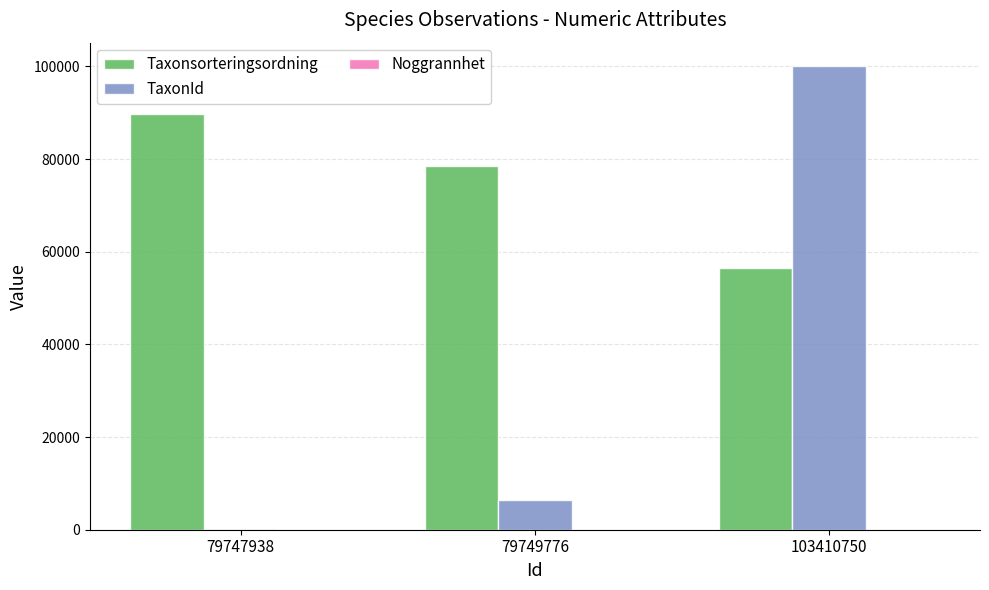

What is the average value of the TaxonId series?

35549